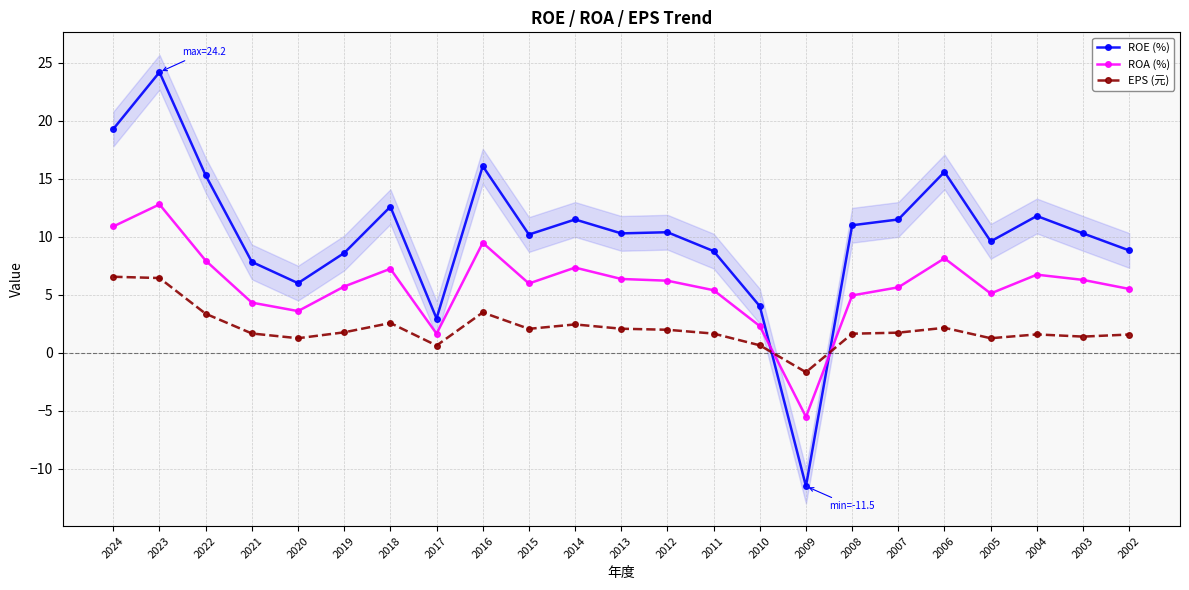

Which series changed the most between 2009 and 2002?

ROE (%)